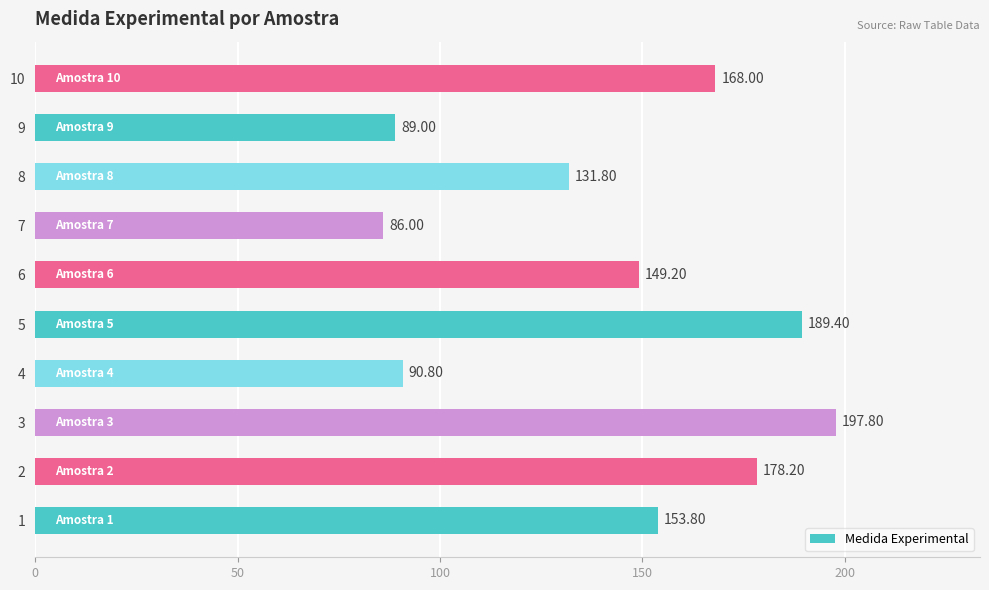

What is the difference between the maximum and second lowest values?

108.8